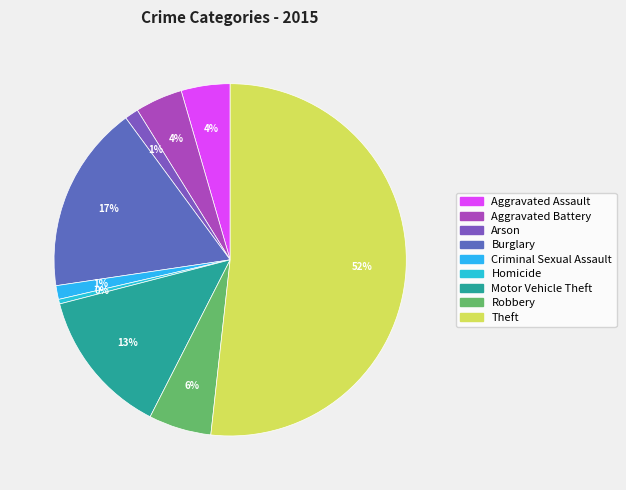

True or false: Aggravated Assault accounts for 15% of the total.

False